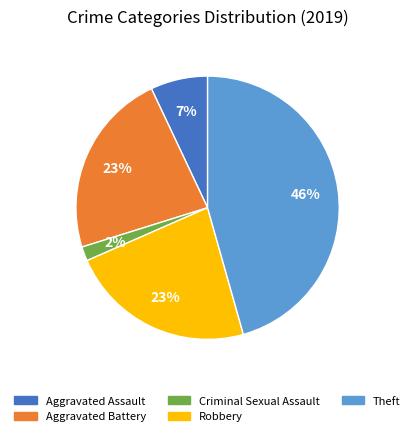

How many segments does this pie chart have?

5